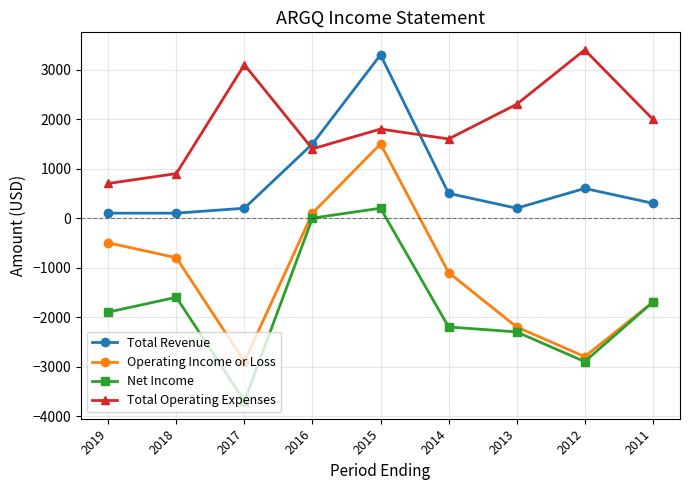

True or false: Net Income has a value of -1900 at 2019.

True